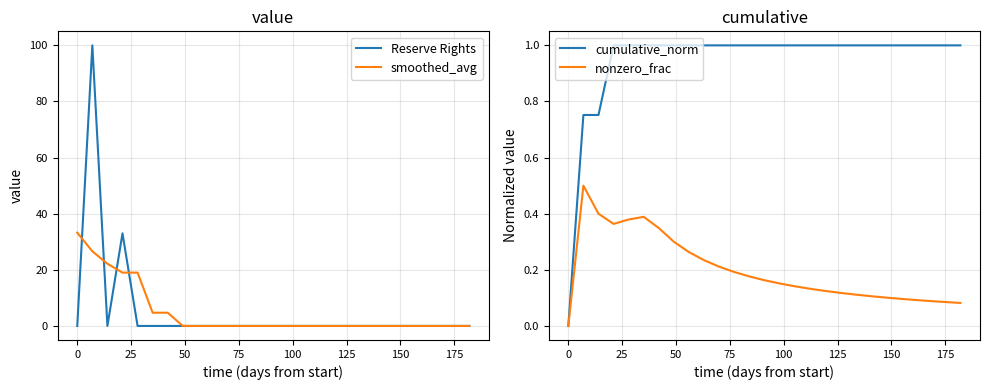

What is the sum of all cumulative_norm values?

25.5